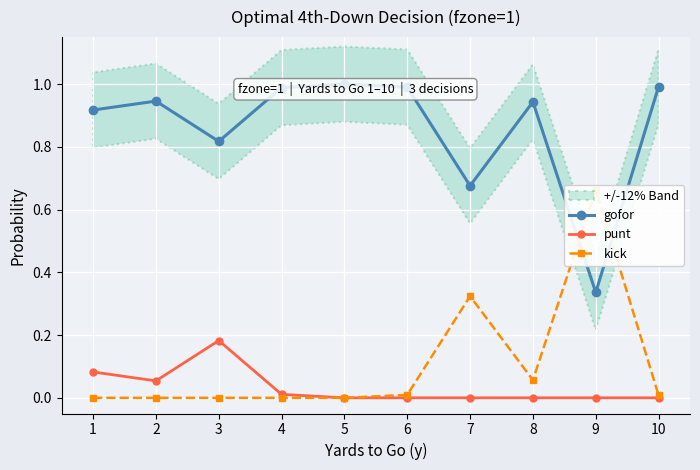

Which series has the largest total across all categories?

gofor